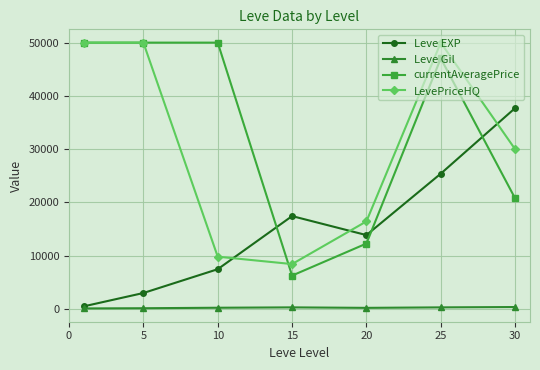

Does the chart display data point markers on the line(s)?

Yes